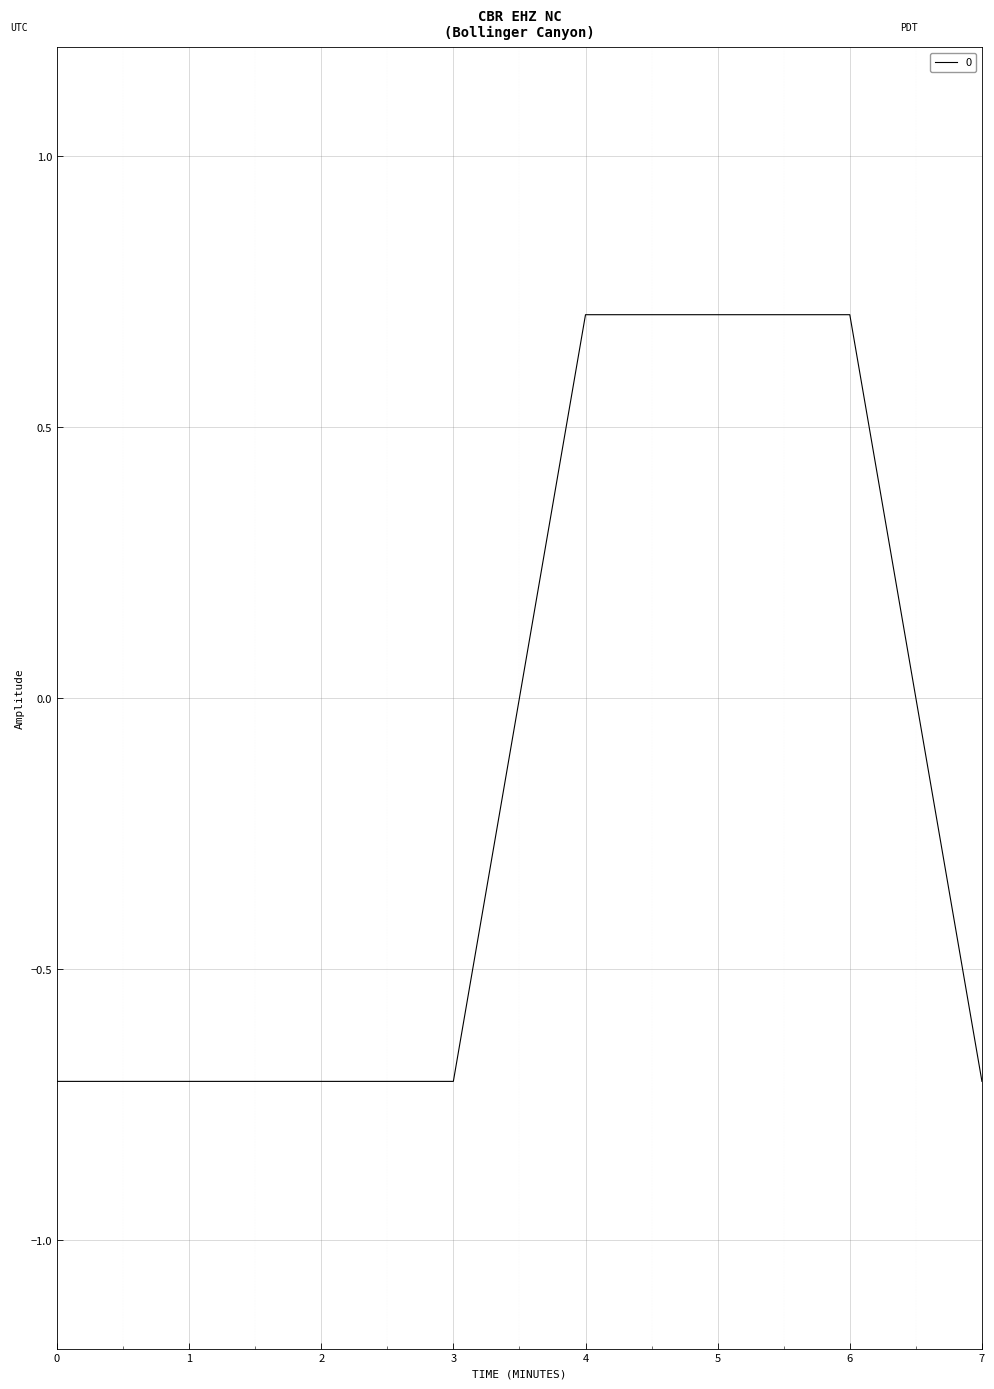

What is the difference between the maximum and minimum values?

1.4